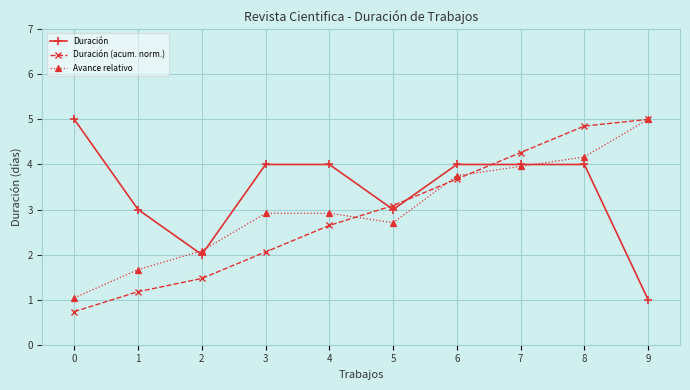

What are all the series names shown in the legend?

Duración, Duración (acum. norm.), Avance relativo